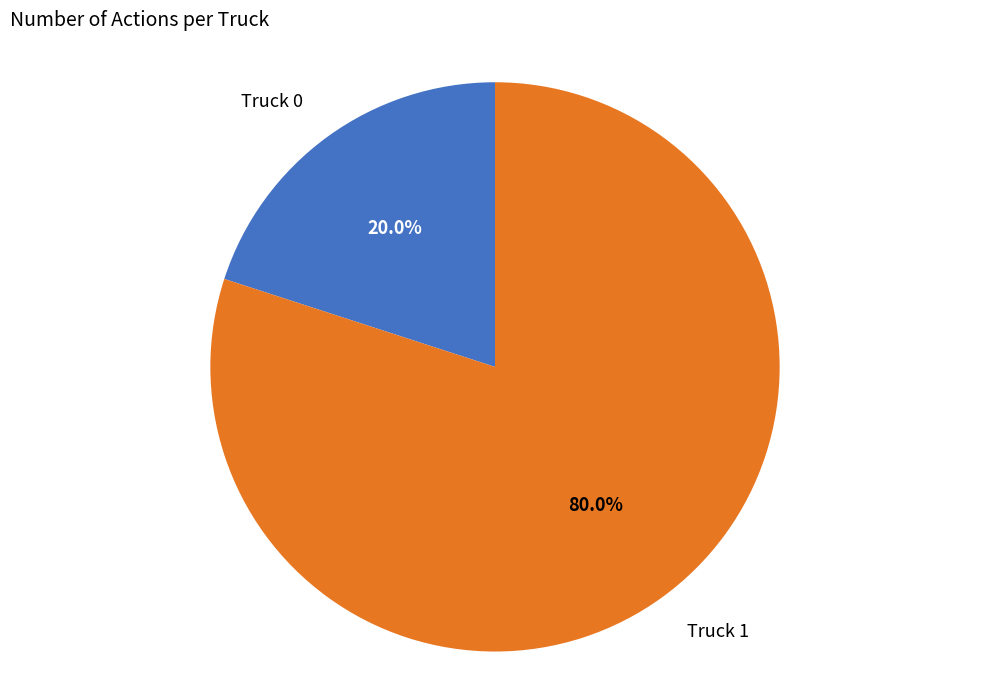

What is the ratio of the value at Truck 1 to the value at Truck 0?

4.0